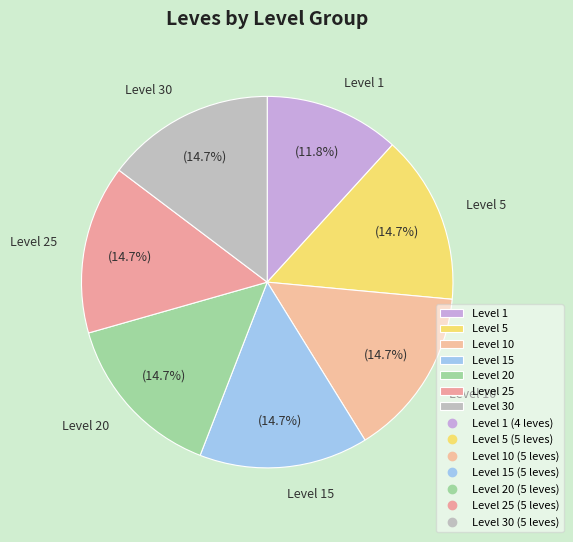

Does Level 30 represent more than half of the total?

No